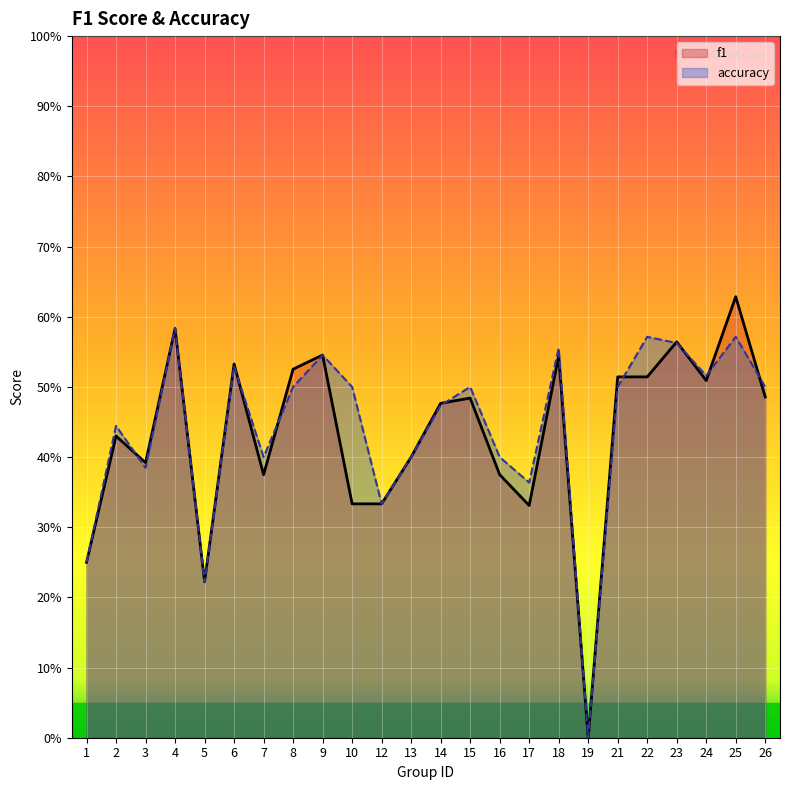

How many values in accuracy are above zero?

23